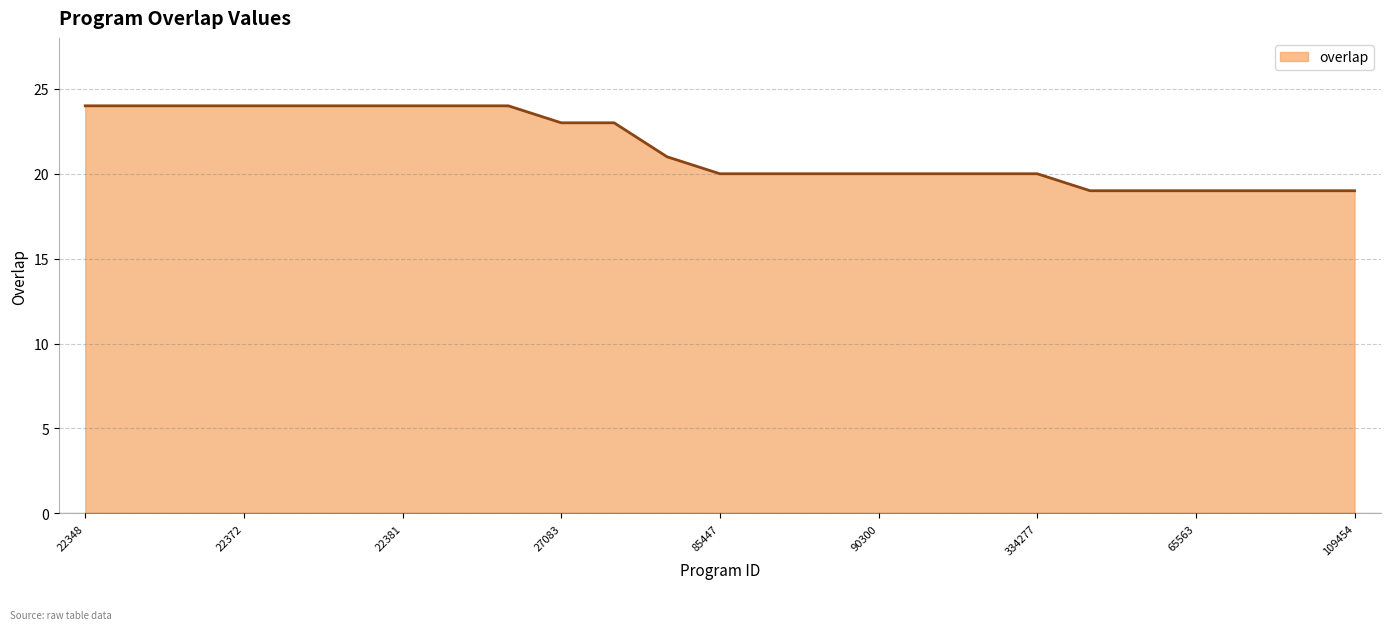

What is the smallest value displayed?

19